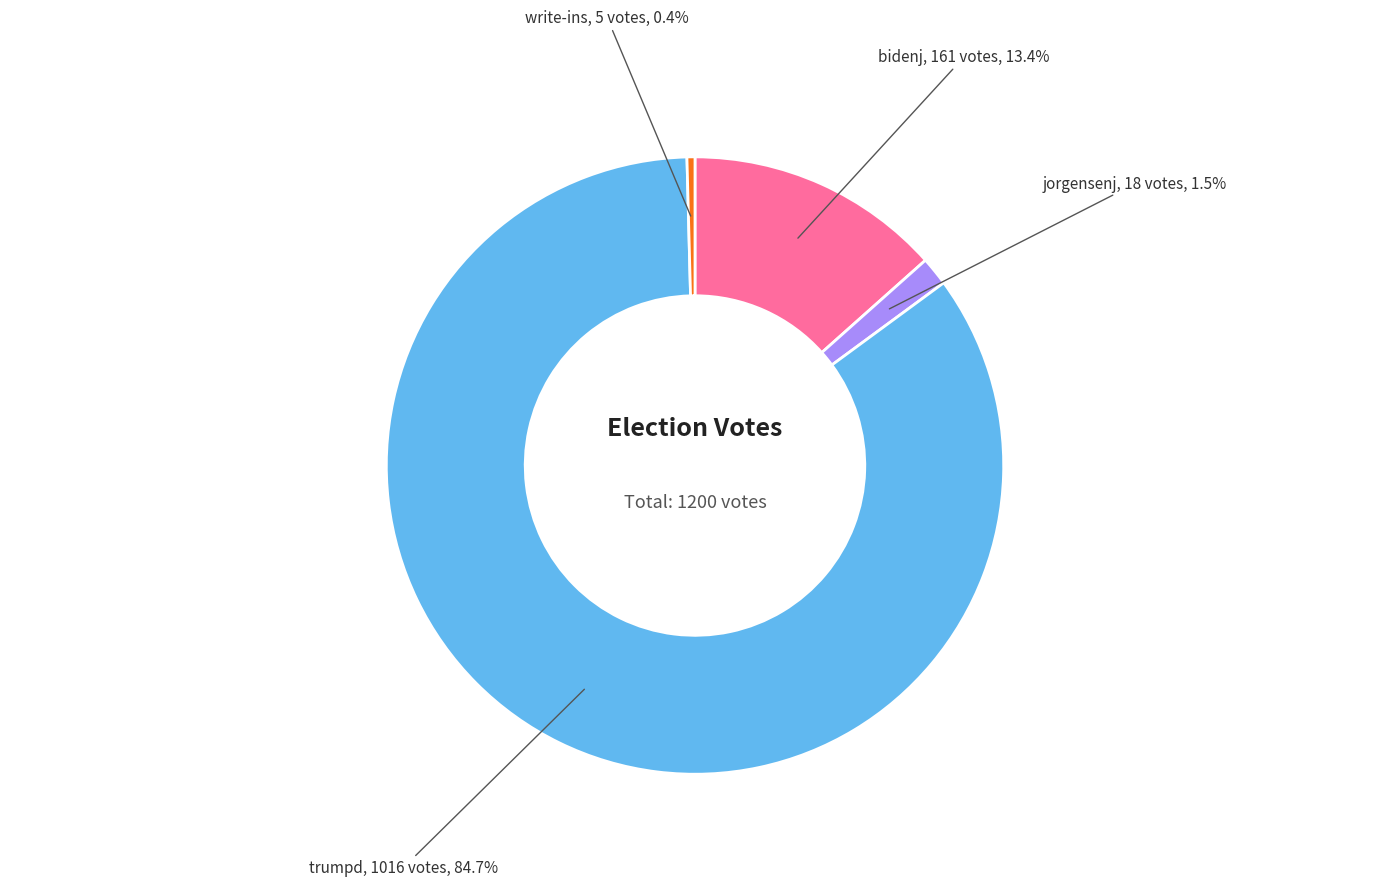

Count the number of slices in the pie.

4